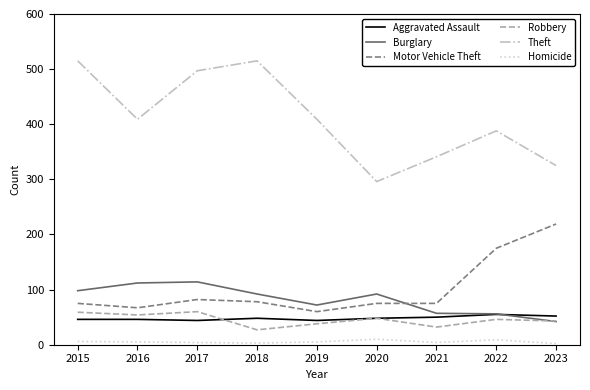

At how many categories does at least one series exceed 275?

9